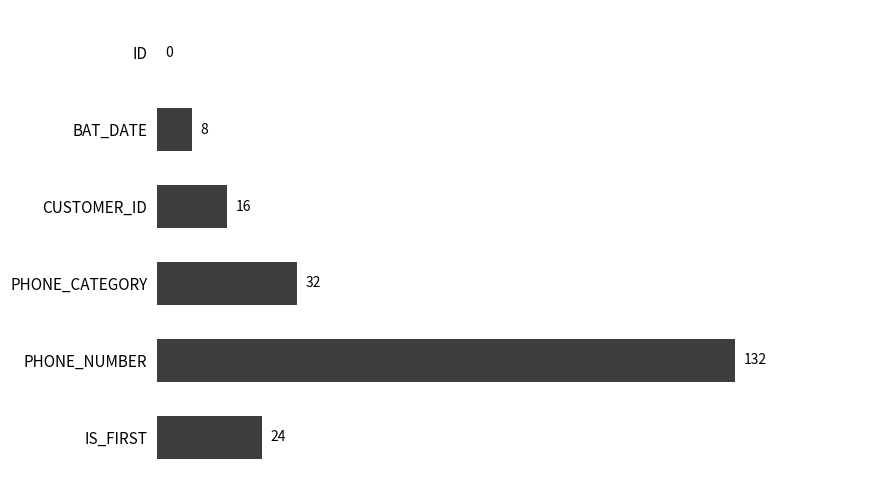

What is the approximate value at IS_FIRST?

24